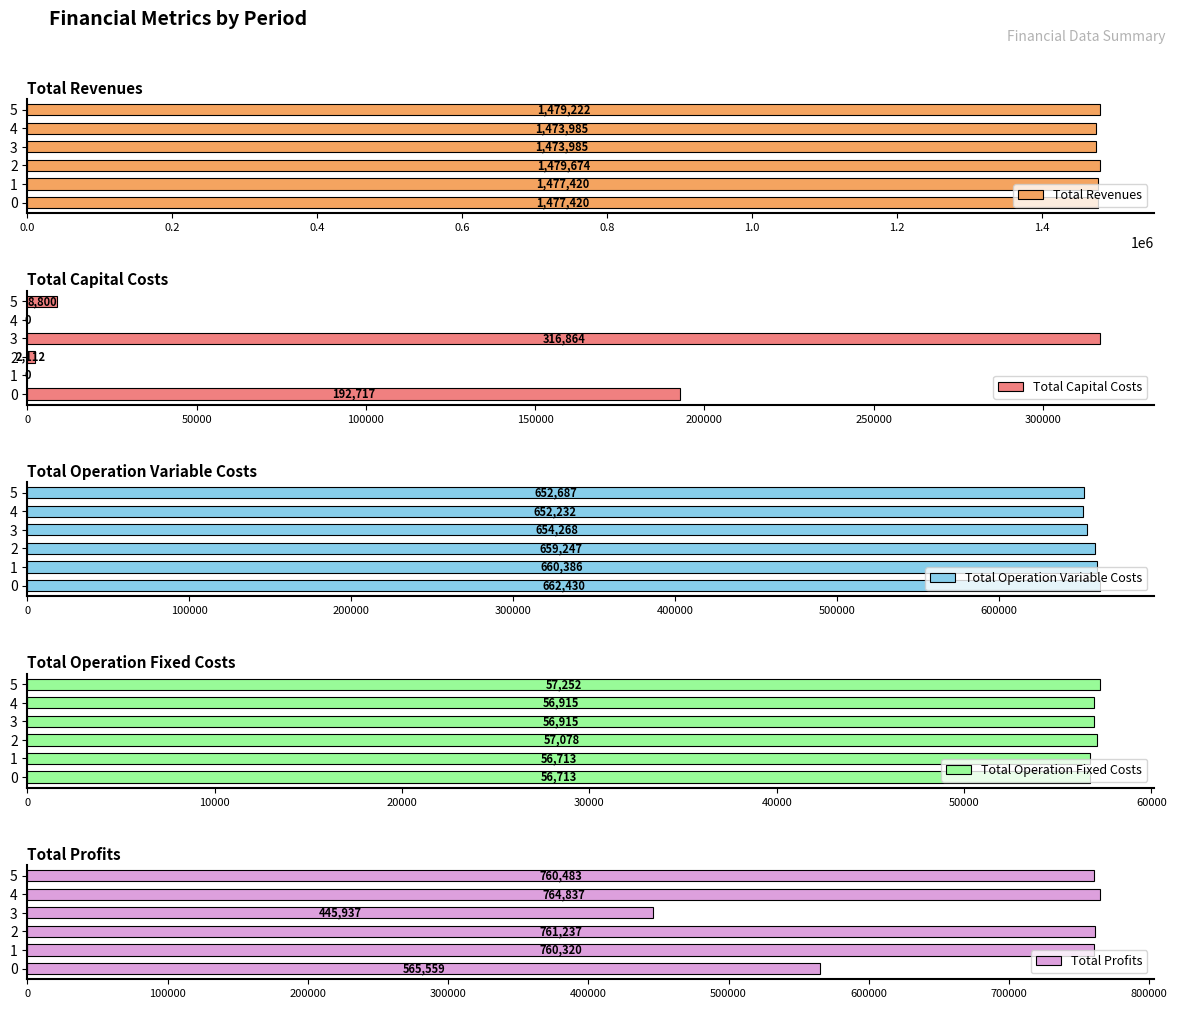

How many data points does each series have?

6